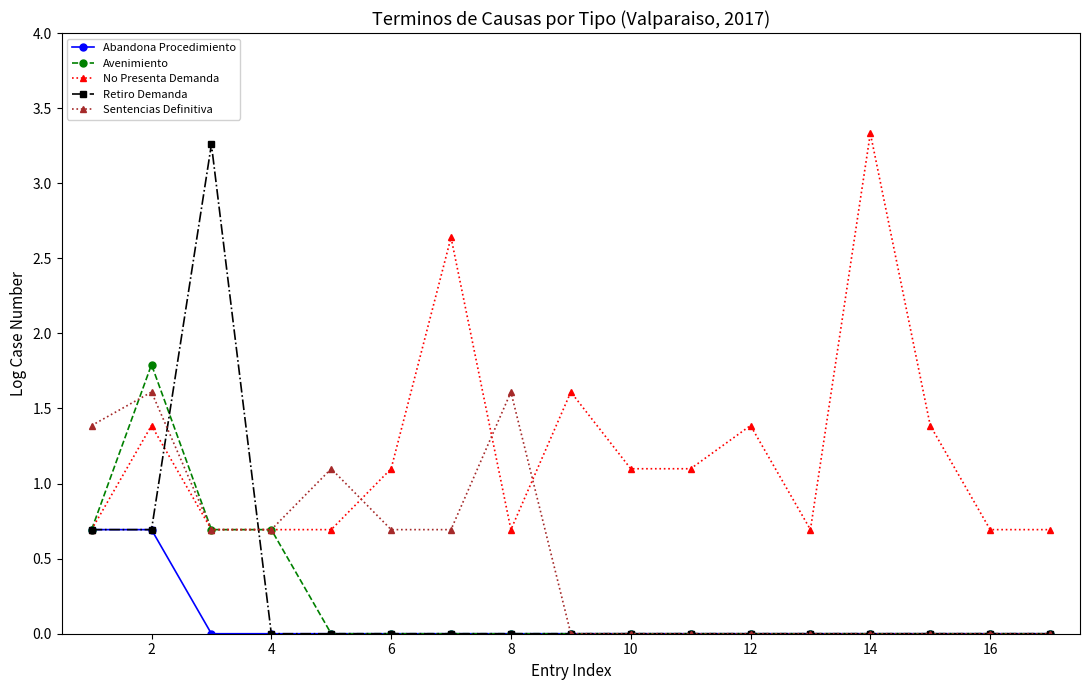

What is the sum of all Sentencias Definitiva values?

8.5